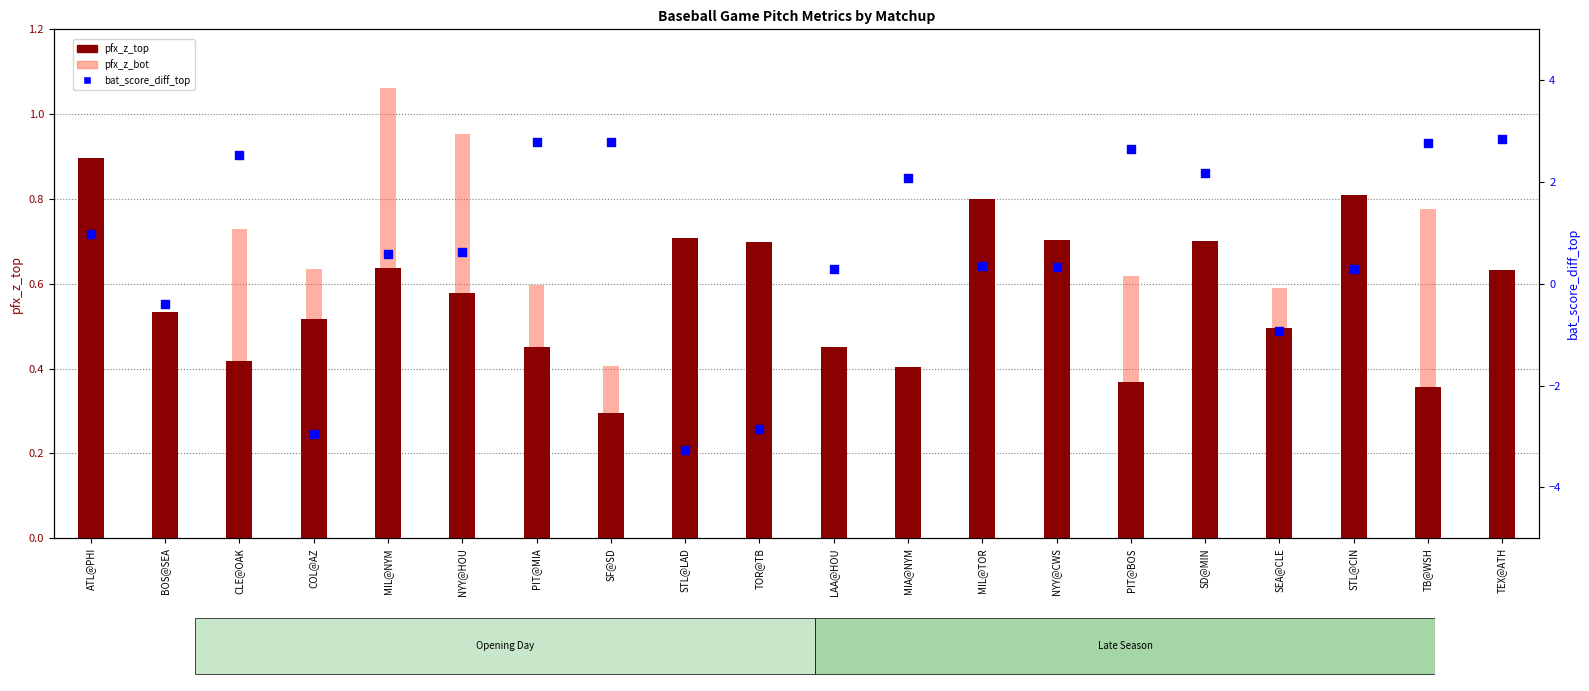

What are all the series names shown in the legend?

pfx_z_top, pfx_z_bot, bat_score_diff_top